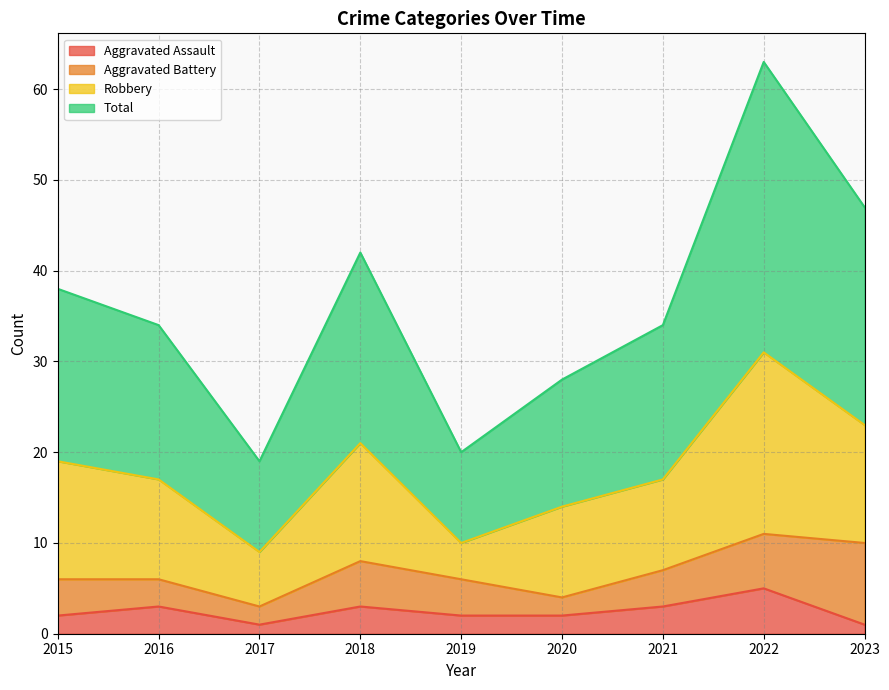

What is the lowest value of the Aggravated Assault series?

1